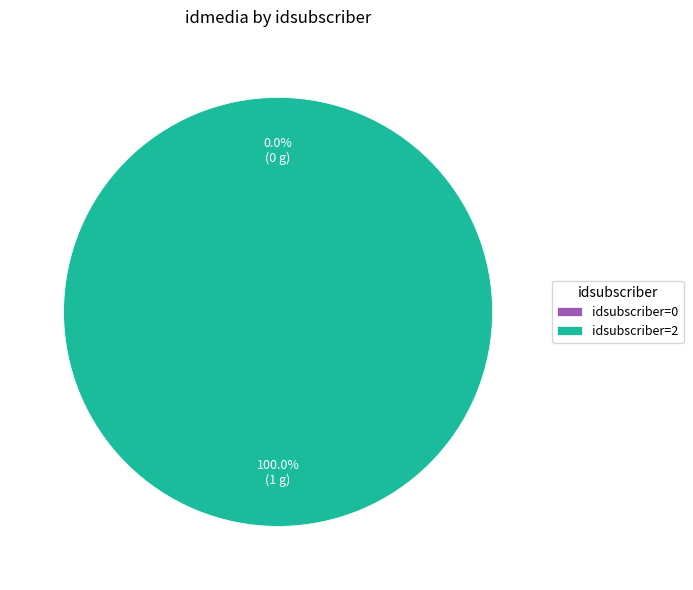

Is the sum of 0 and 2 greater than half?

Yes